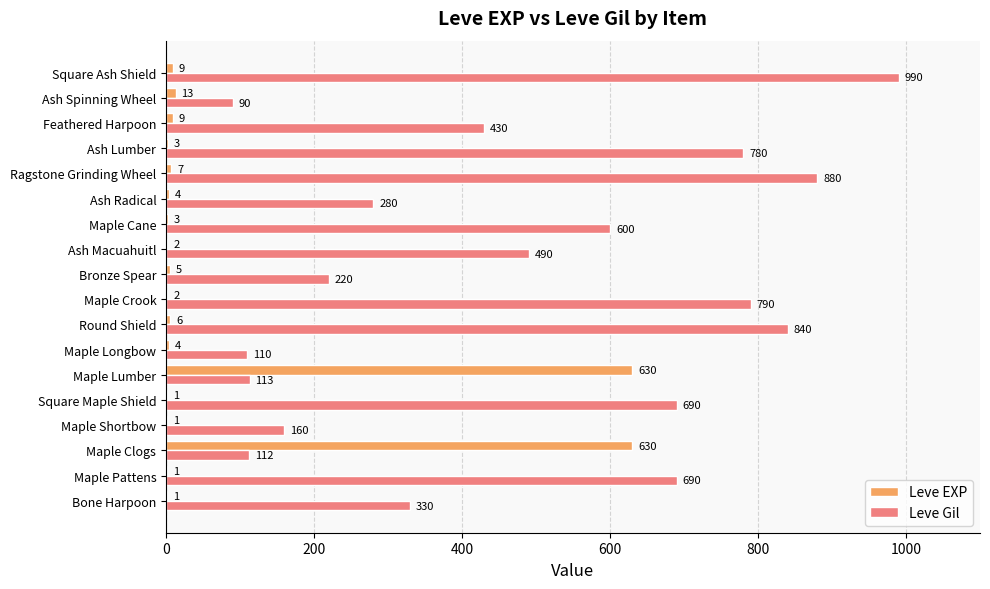

Is it true that Leve EXP equals 825 at Maple Clogs?

False